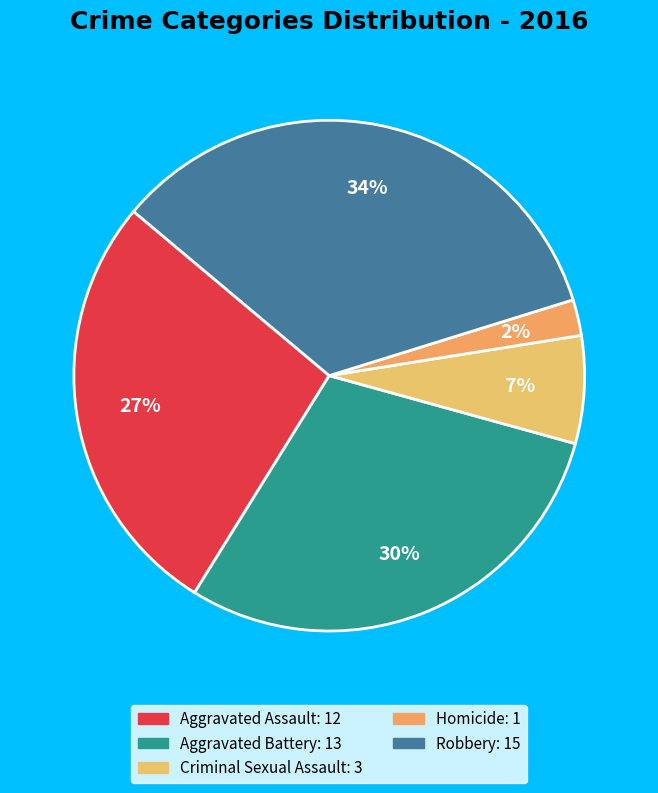

Between Homicide and Robbery, which is larger?

Robbery